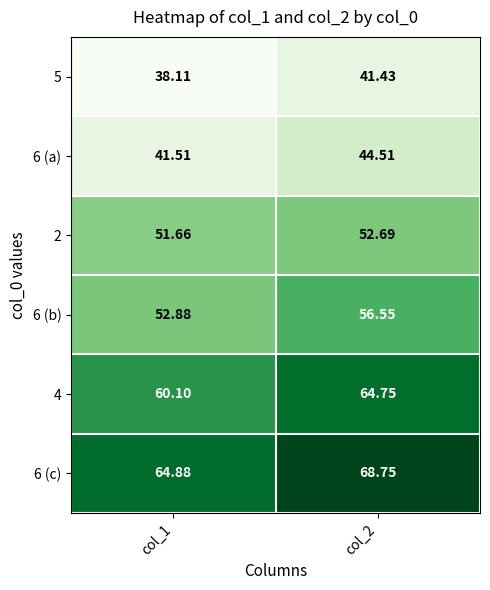

How many data points in 2 are above 52?

1